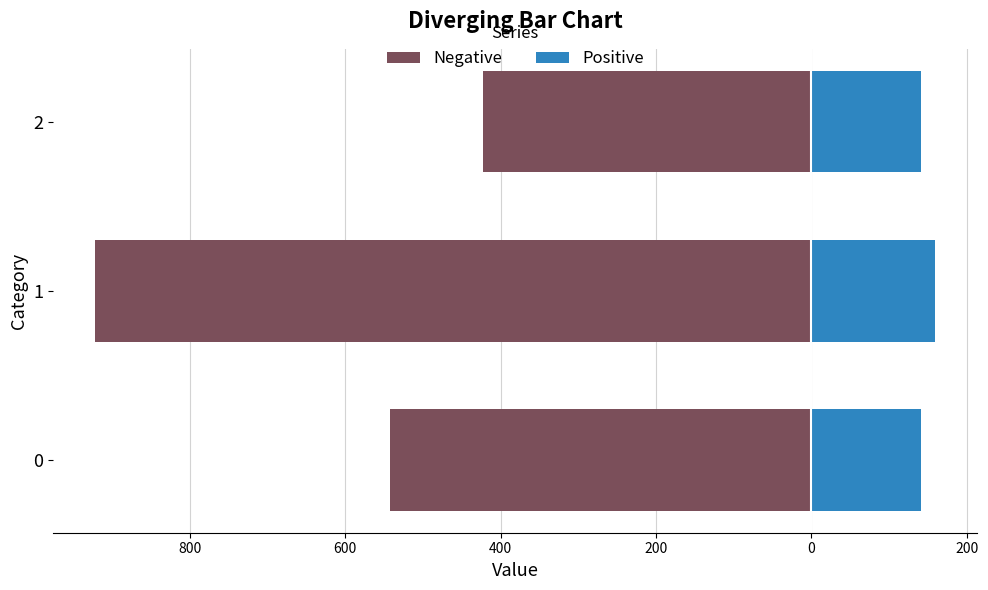

Which series has the largest total across all categories?

Positive